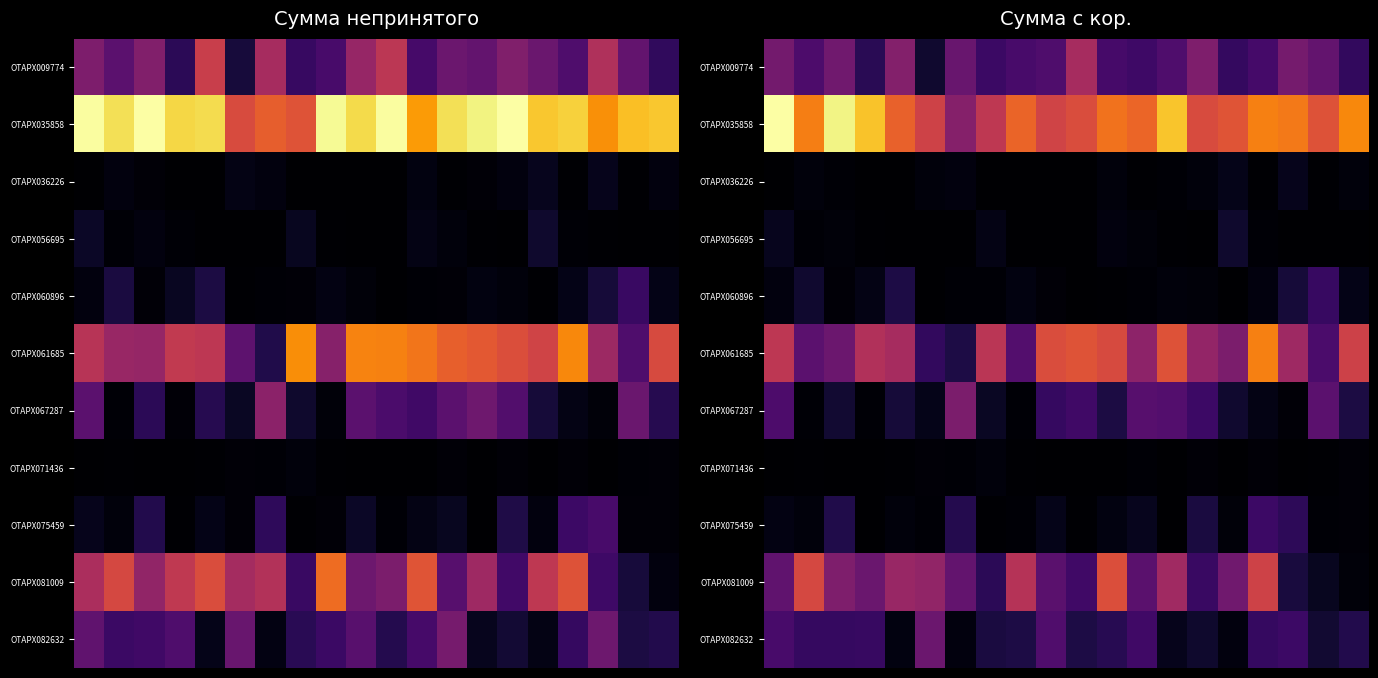

What is the difference between the second highest and minimum values in the ОТАРХ067287 series?

4074.9